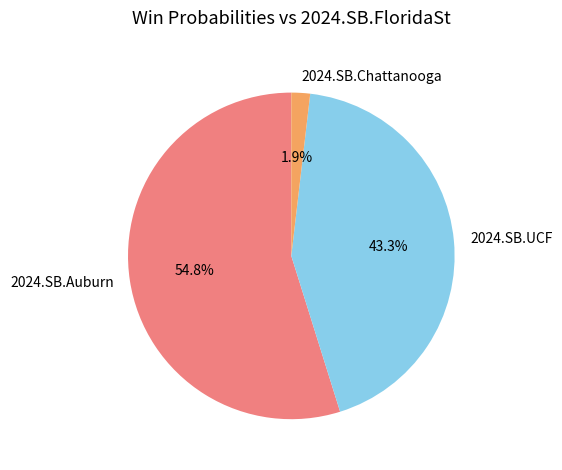

Count the number of slices in the pie.

3